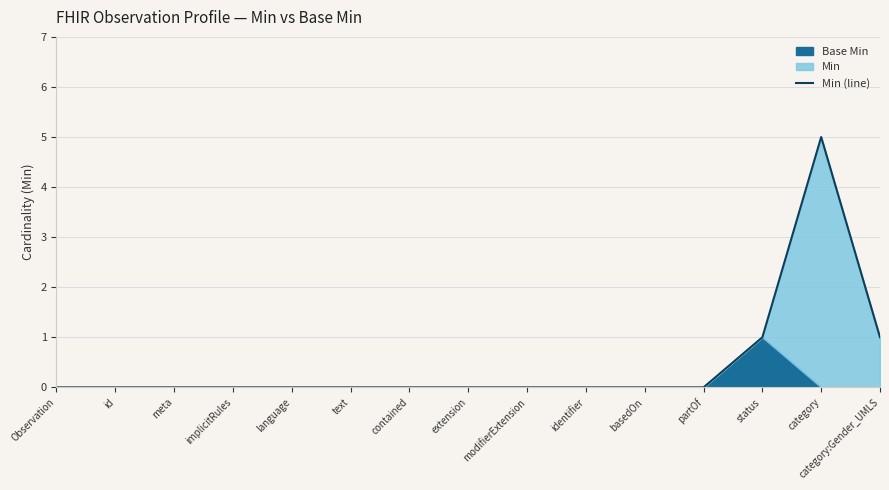

What is the label of the 4th point from the left?

implicitRules